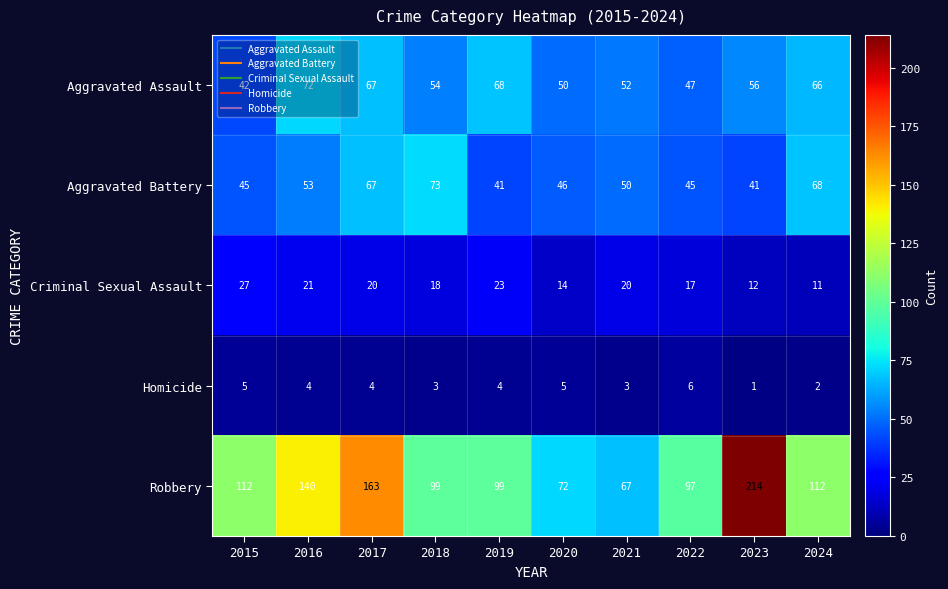

Which series has the largest range (max minus min)?

Robbery